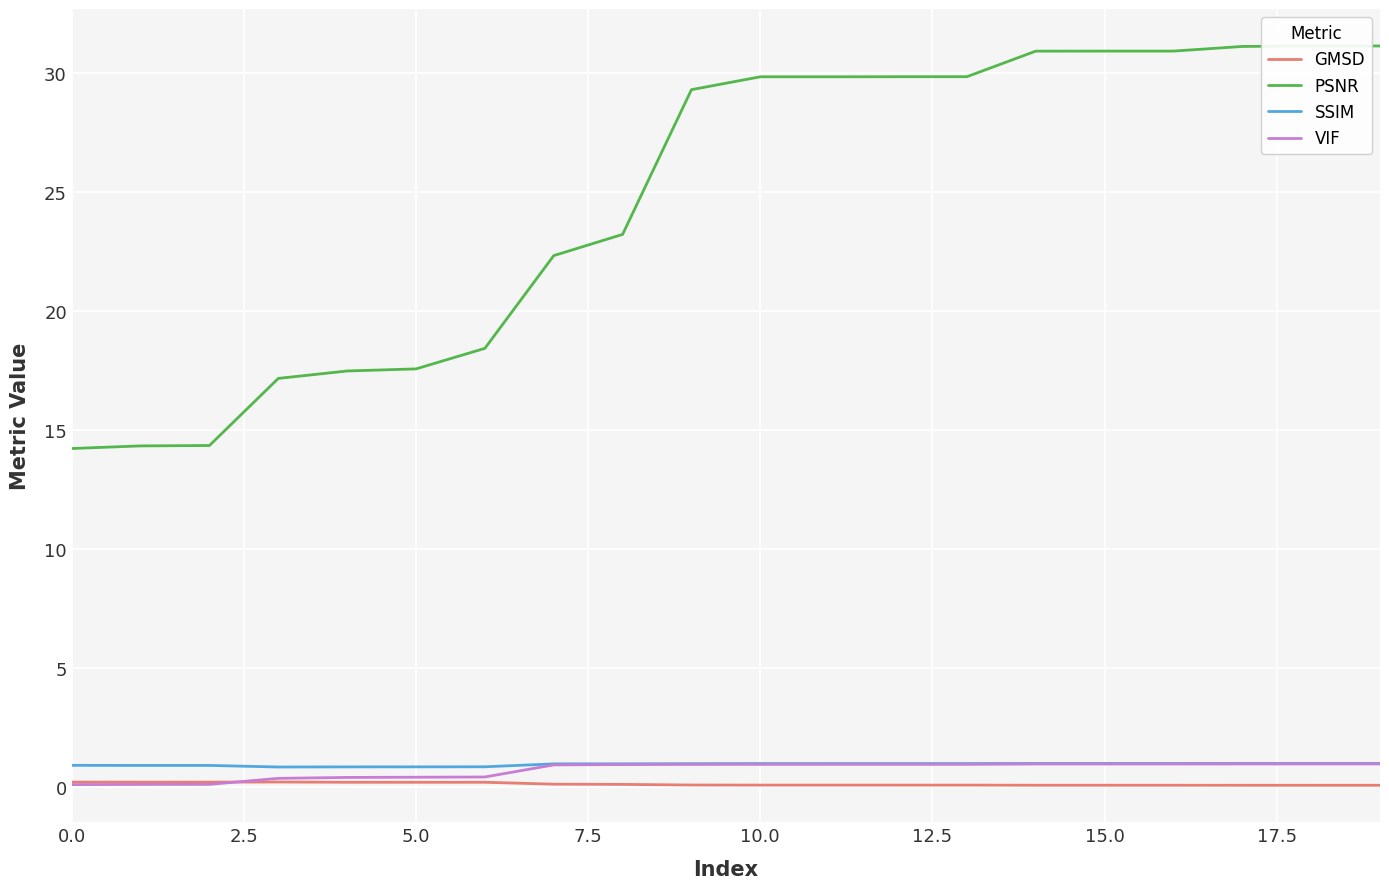

At which category does the chart reach its peak across all series?

18